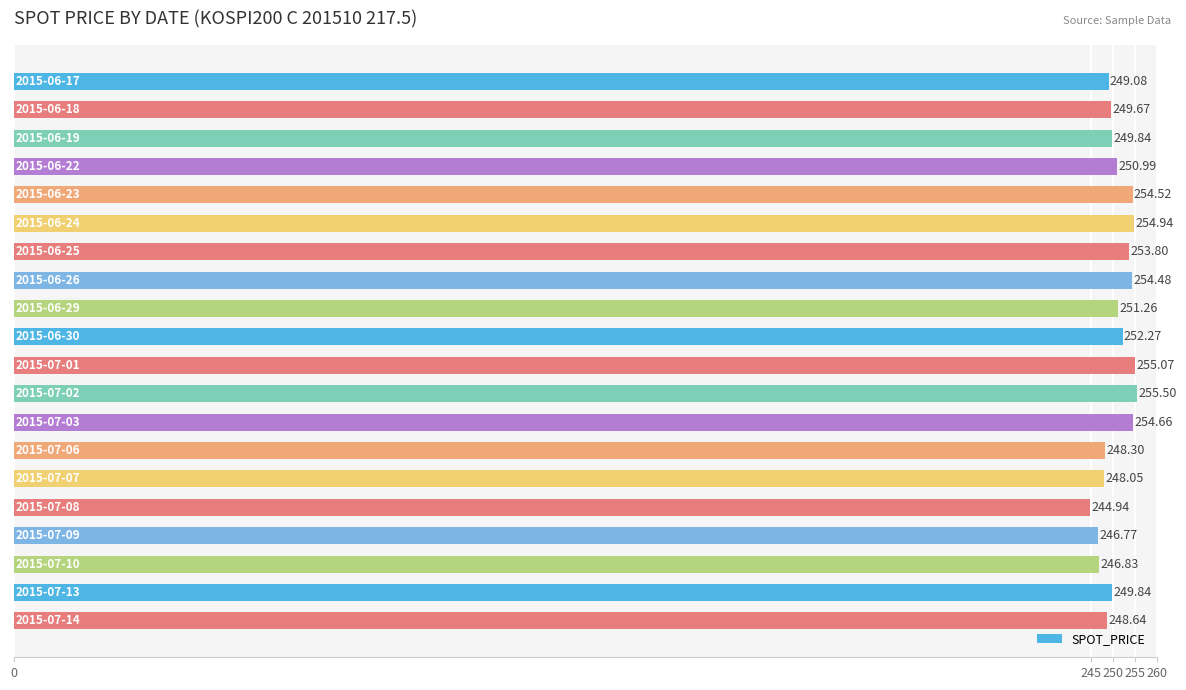

How many bars are there in total?

20